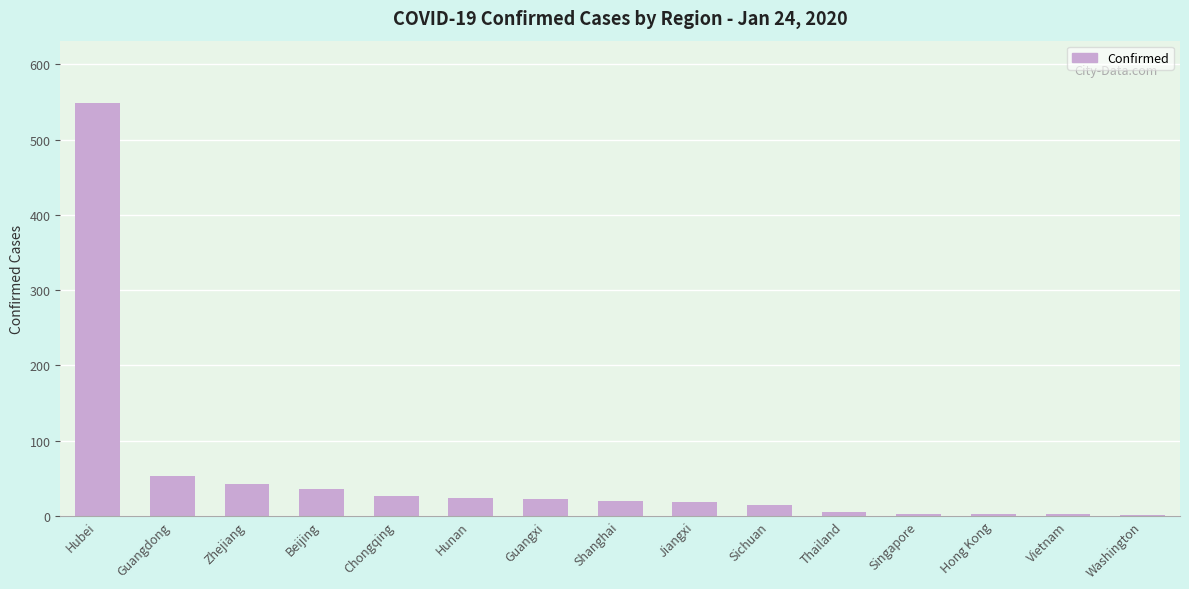

The chart shows a value of 43 at Zhejiang. True or false?

True